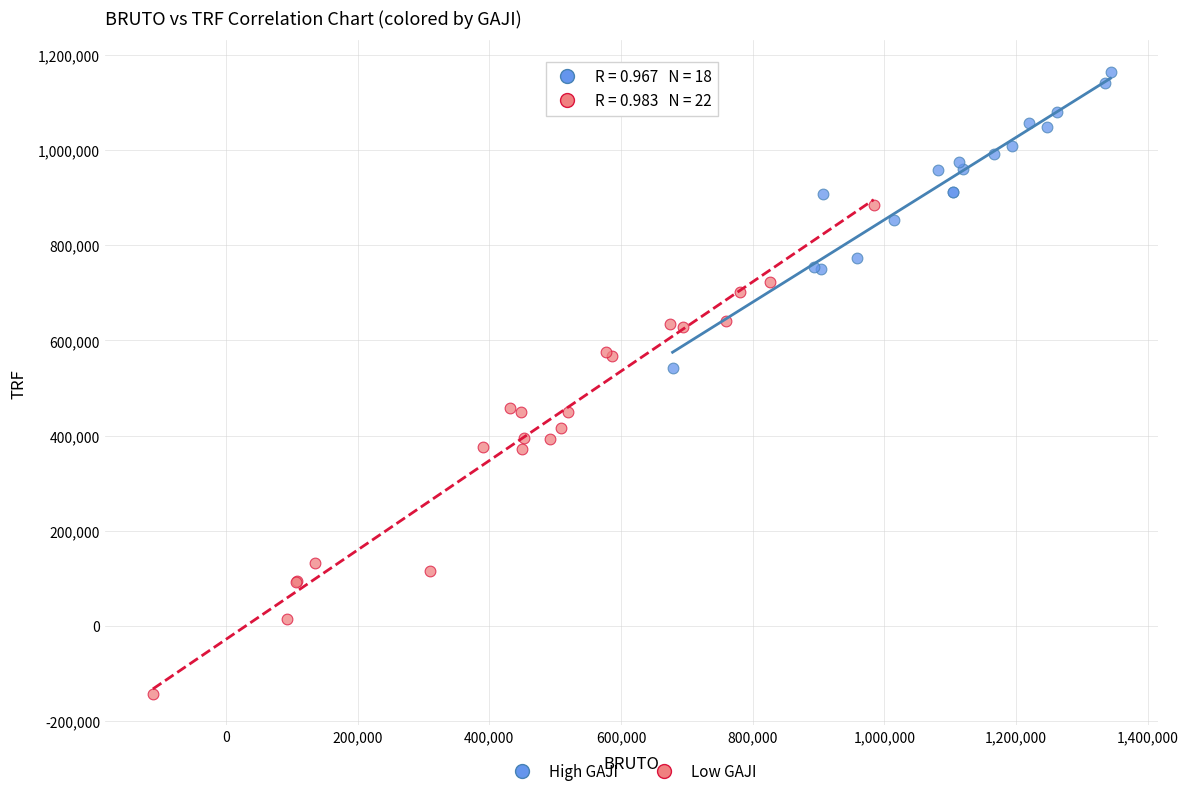

Which series contains the highest Y value?

High GAJI